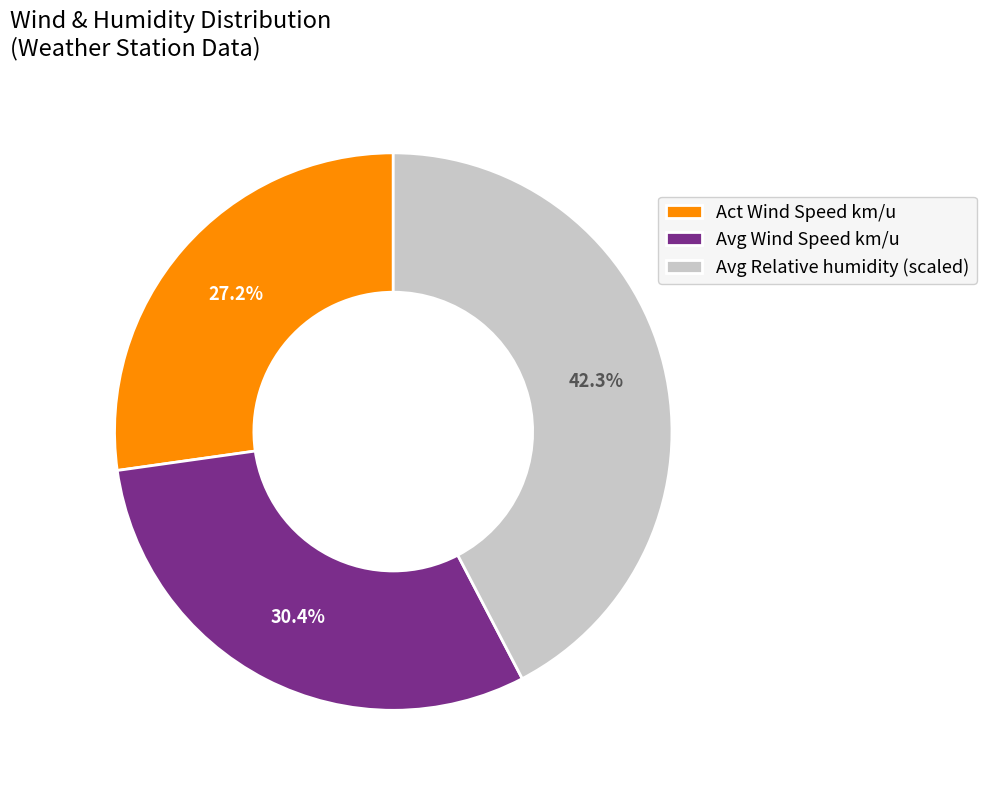

How many segments does this pie chart have?

3